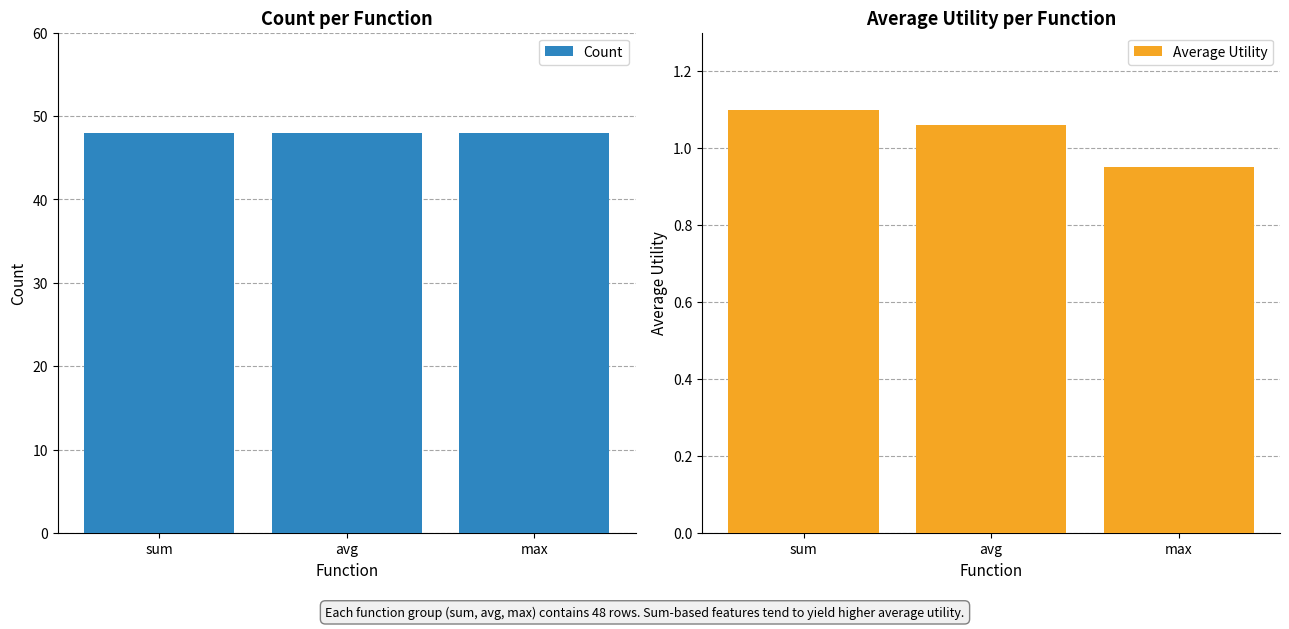

True or false: Count has a value of 48.0 at sum.

True